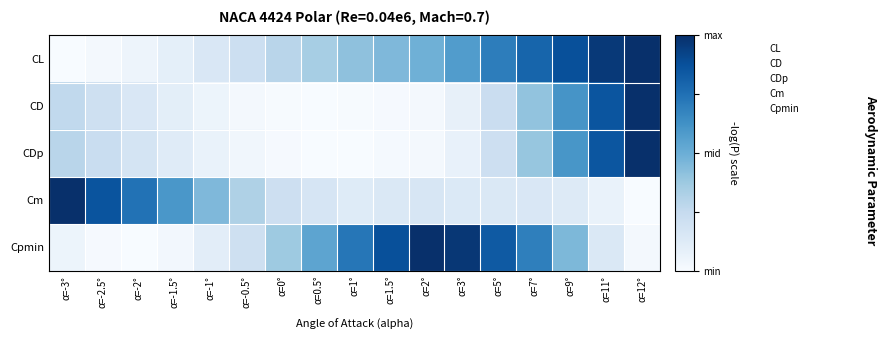

Which label corresponds to the largest value in the chart?

α=12°